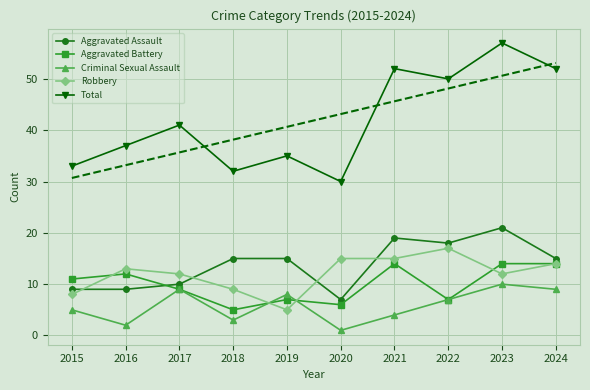

How many lines are shown in the chart?

5